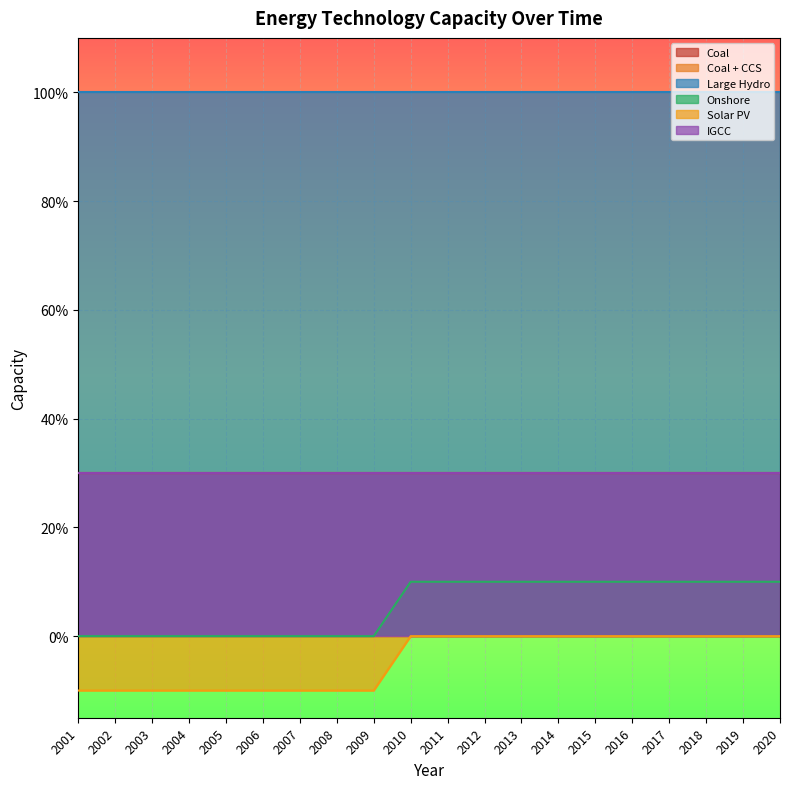

Is it true that IGCC equals 52 at 2004?

False